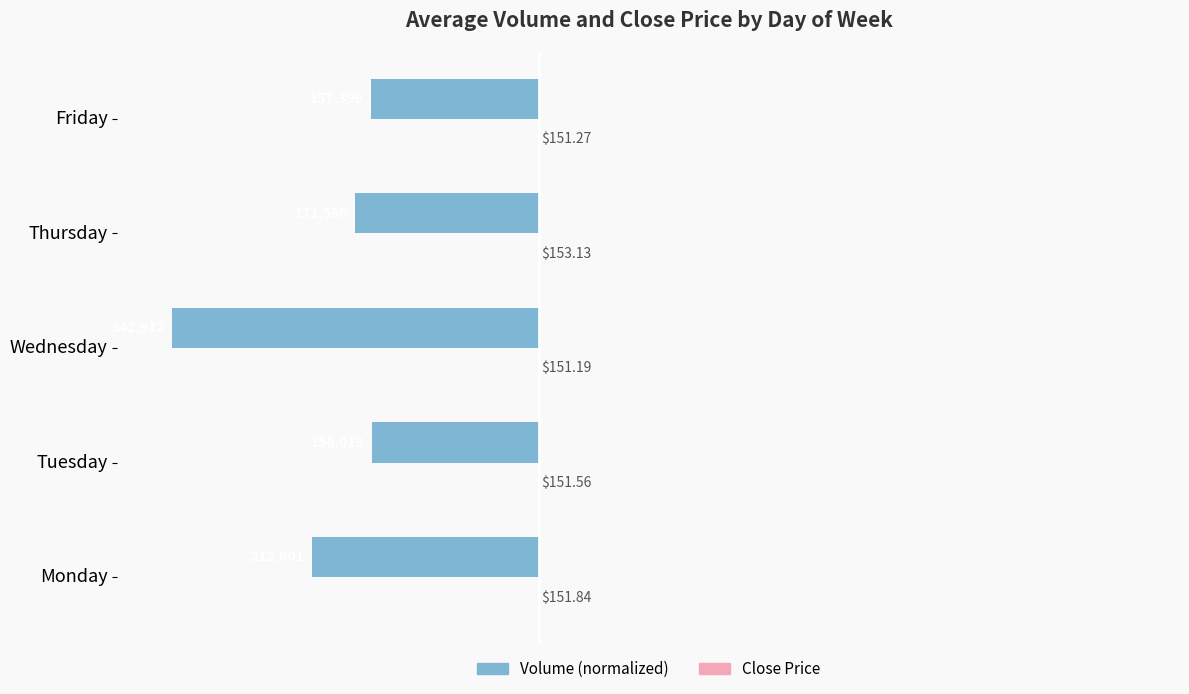

What is the maximum value shown in the chart?

153.1